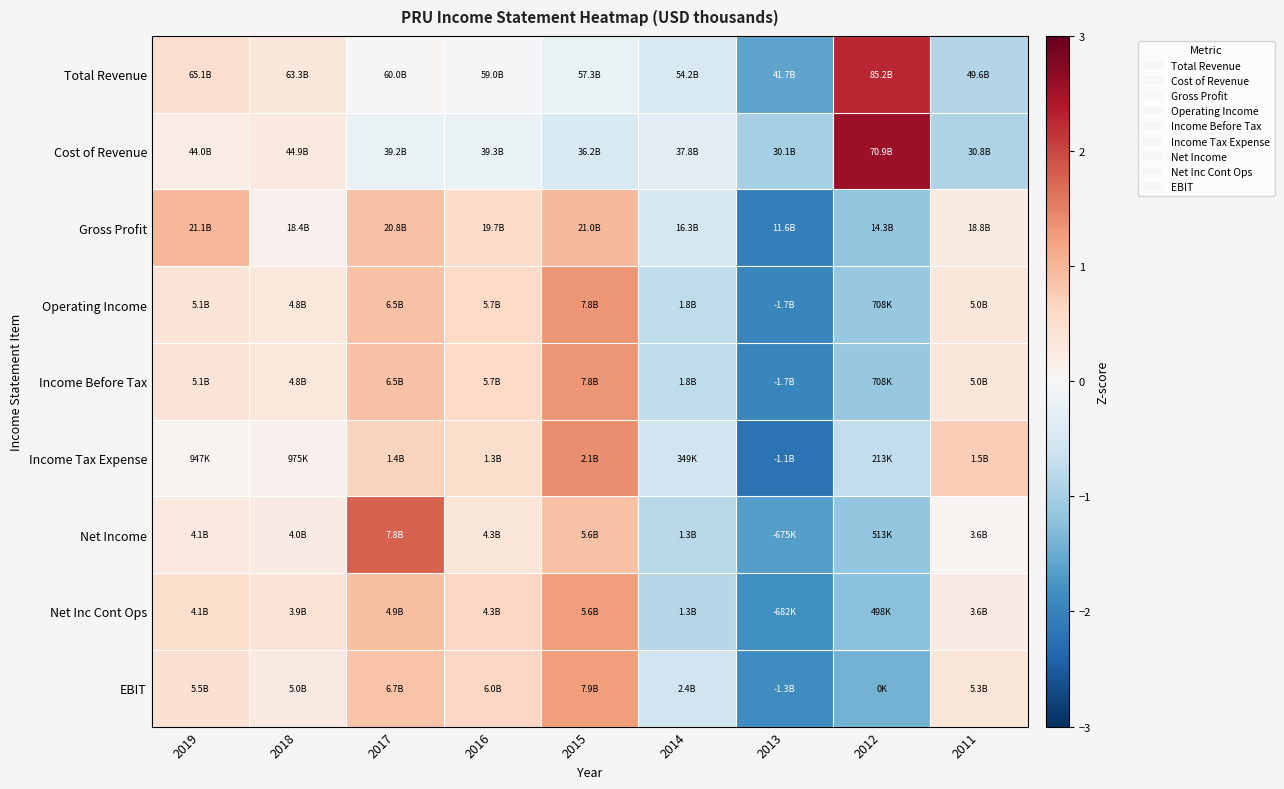

At how many categories does at least one series exceed 2?

1